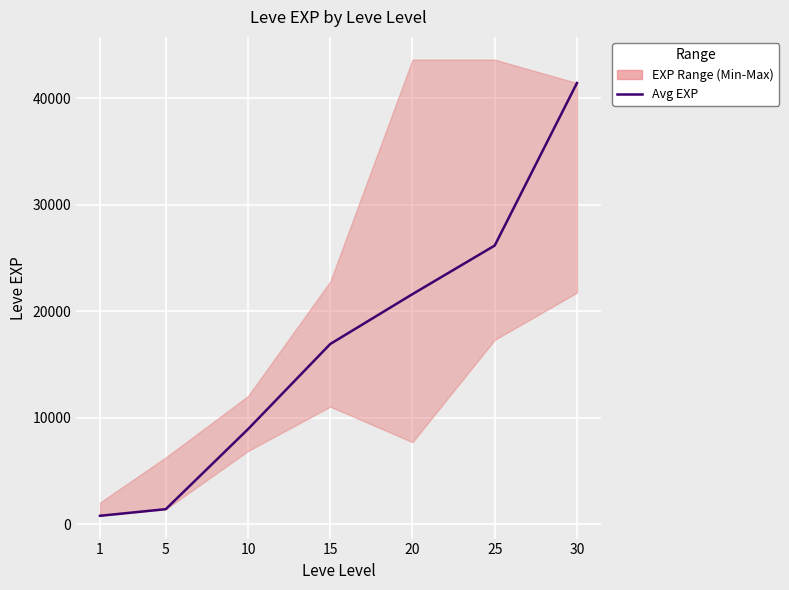

What is the ratio of the value at 25 to the value at 1?

32.7